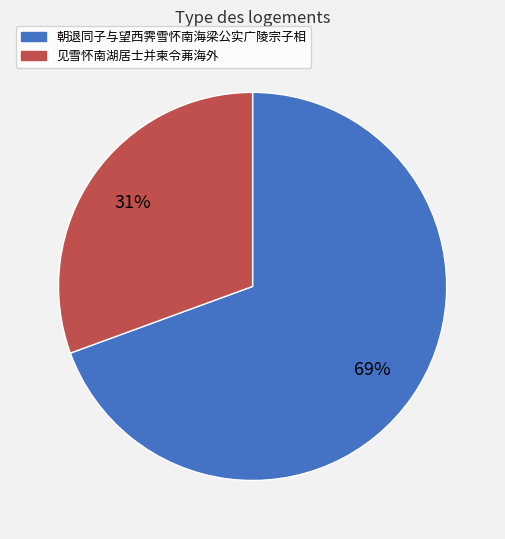

Which has a higher value, 朝退同子与望西霁雪怀南海梁公实广陵宗子相 or 见雪怀南湖居士并柬令茀海外?

朝退同子与望西霁雪怀南海梁公实广陵宗子相